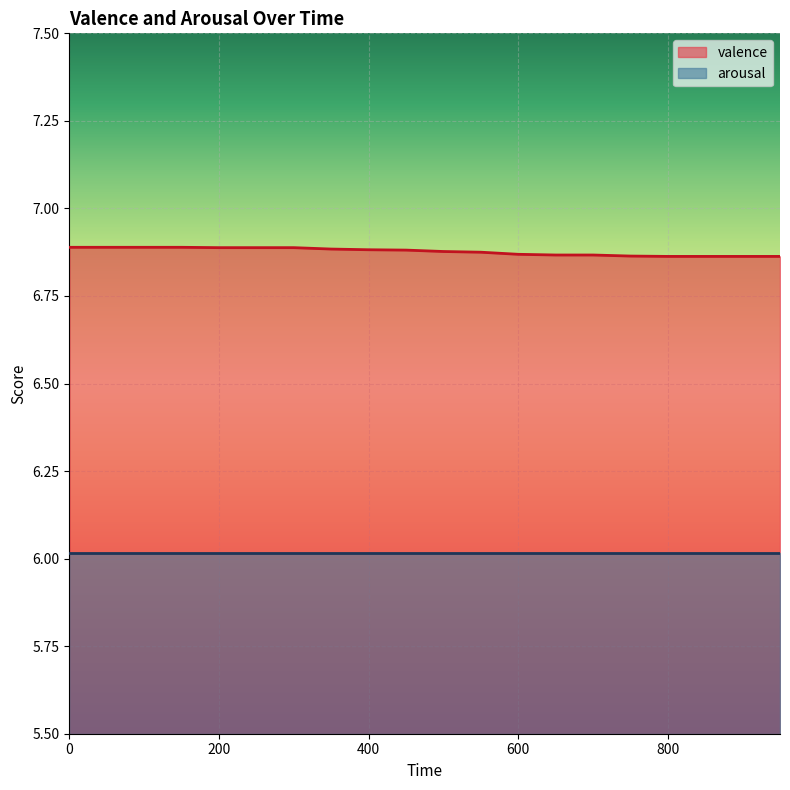

What is the maximum value shown in the chart?

6.9